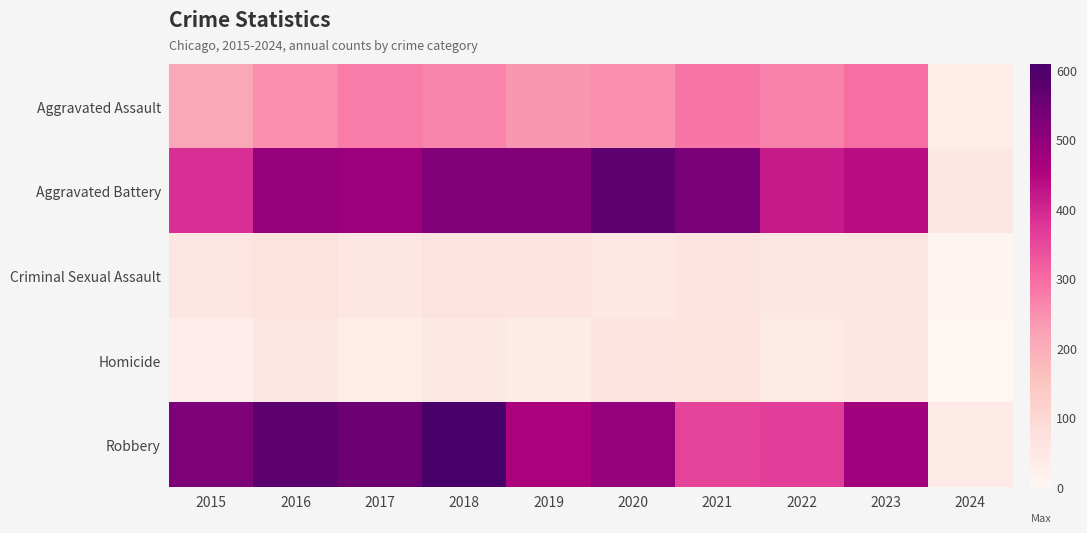

What is the difference between the highest and lowest values at 2020?

525